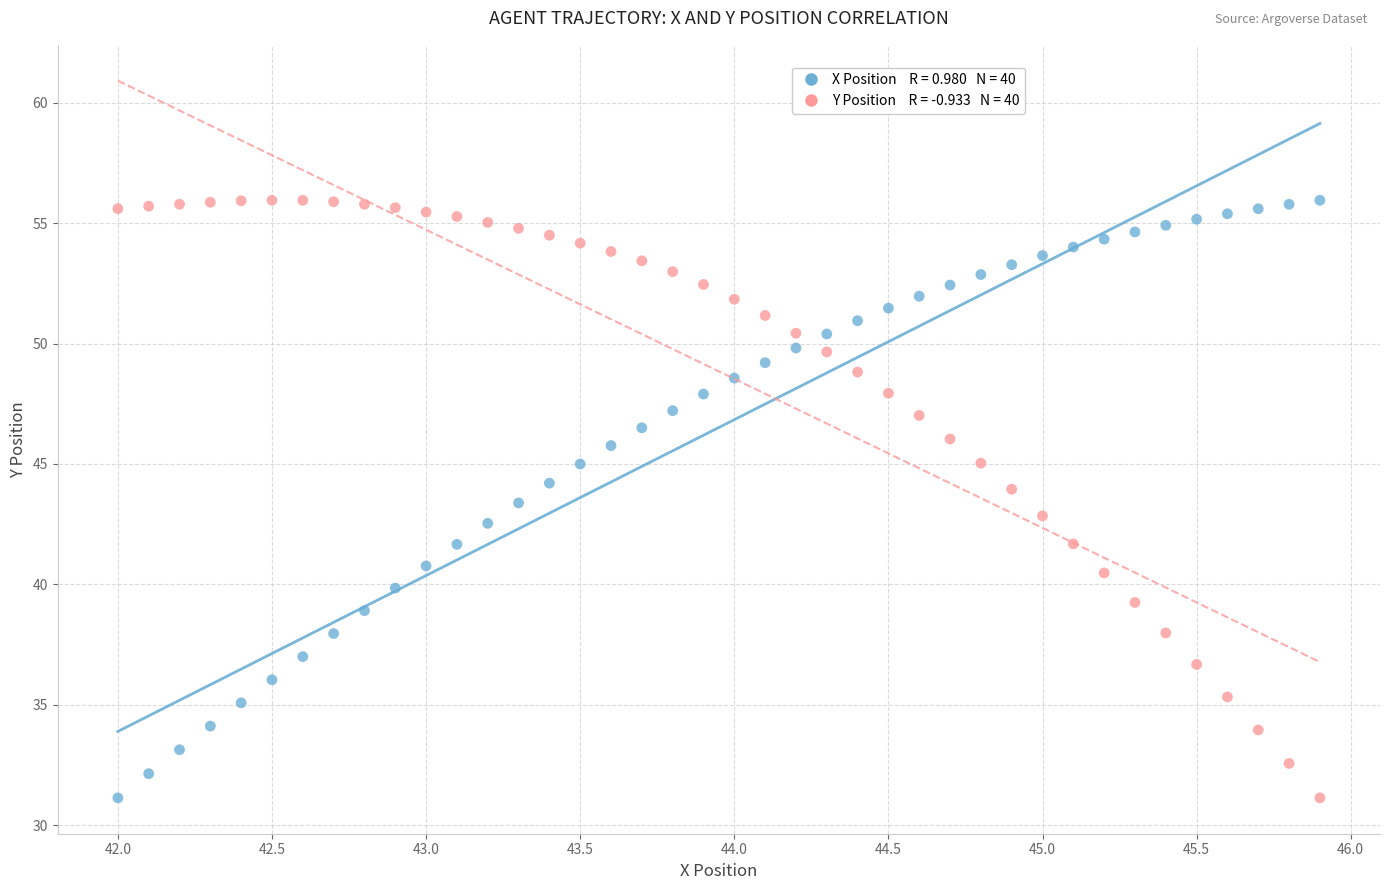

Across all data points, what is the range of X values (max minus min)?

3.9